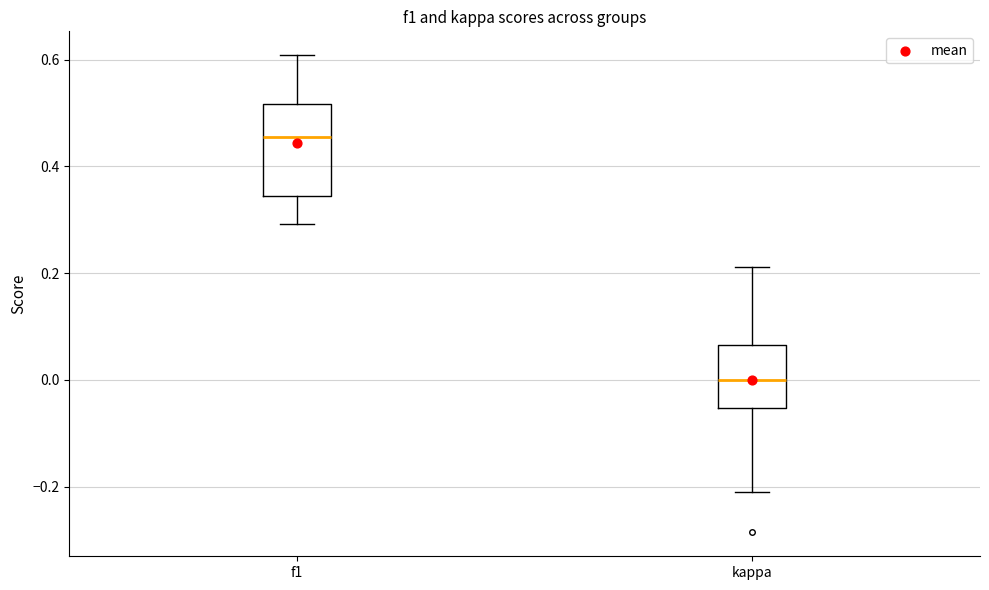

Reading left to right, transcribe this box plot: for each box, give where its median line is, the range the box spans, and where its two whiskers end, as read against the y-axis. The values are not printed on the chart, so give them approximately, as read against the axis.

f1: median 0.46, box 0.34 to 0.52, whiskers 0.30 to 0.60
kappa: median 0.00, box -0.06 to 0.06, whiskers -0.20 to 0.22